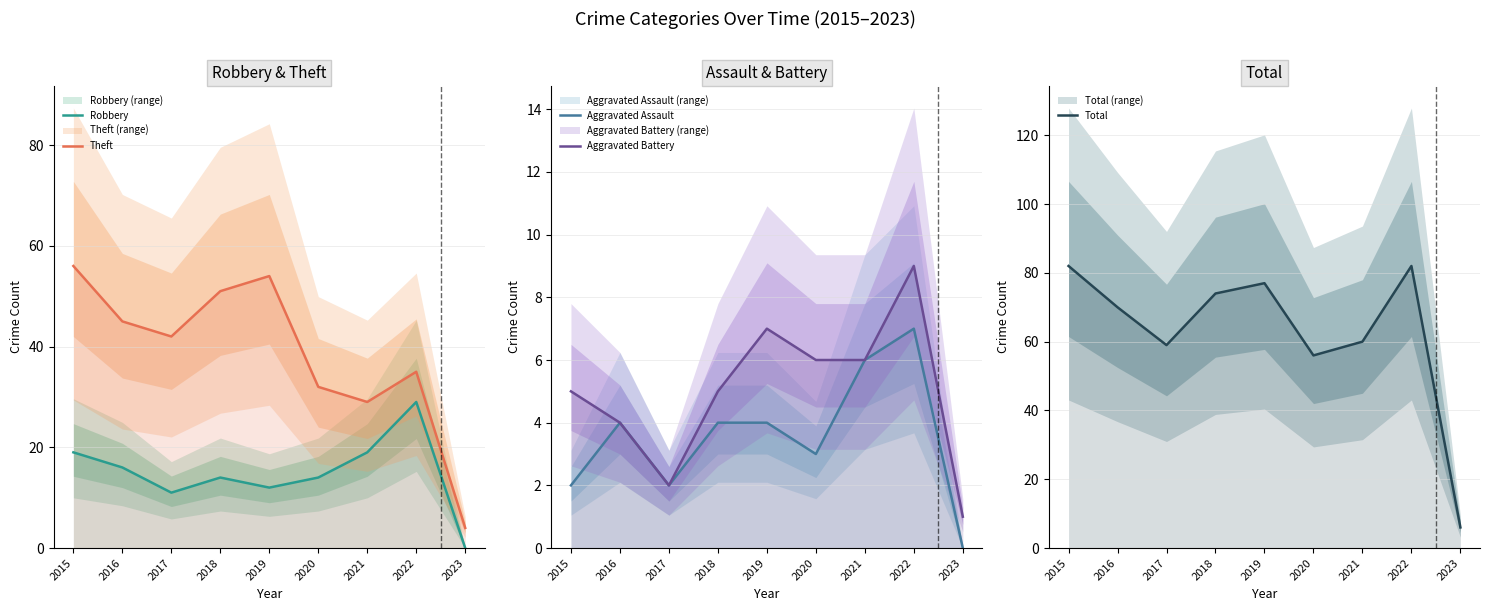

At which label is Robbery closest to 14?

2018